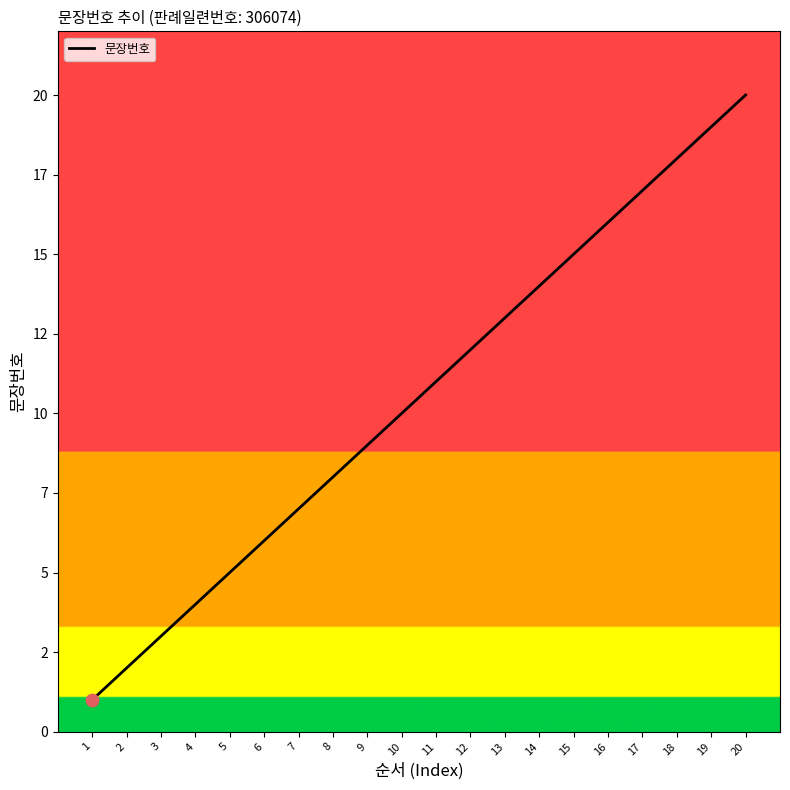

Approximately how many times larger is the value at 14 compared to 4?

3.5